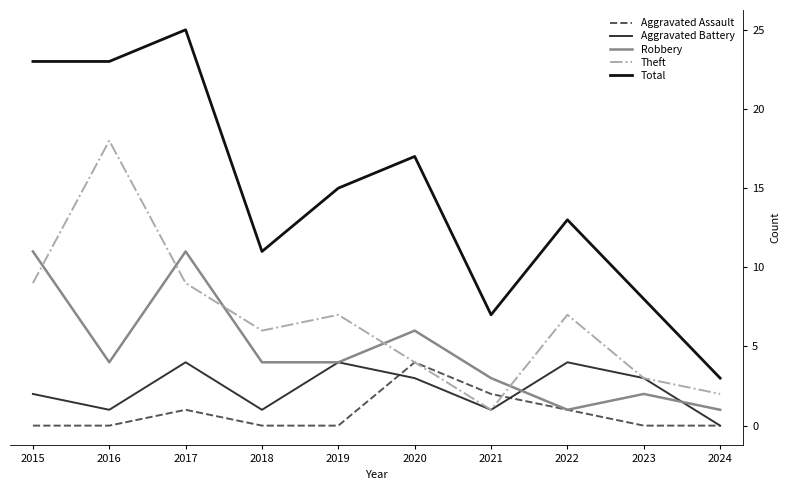

Which series has the largest range (max minus min)?

Total